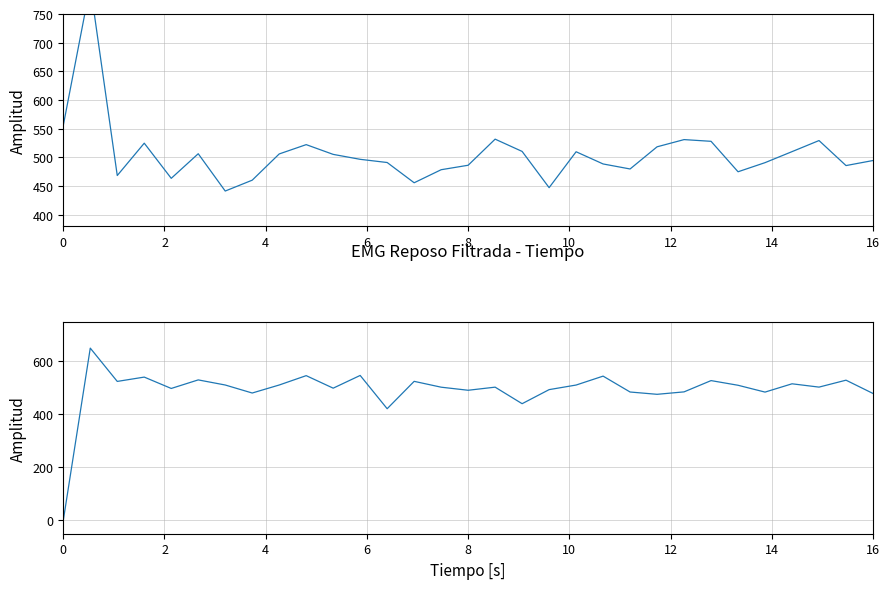

How many values are below 502?

13